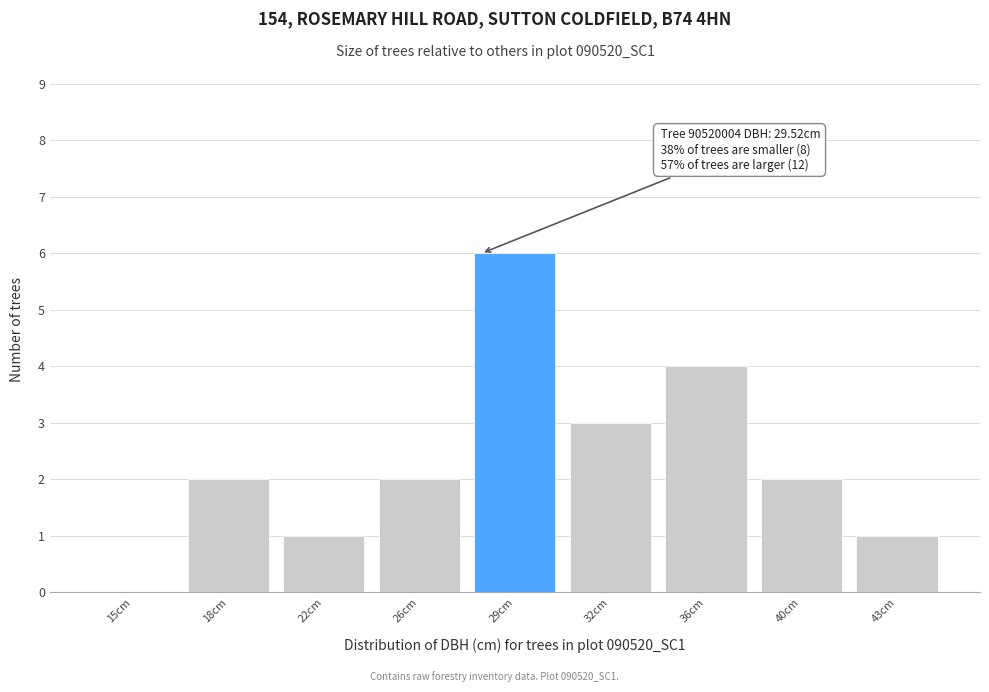

Reading right to left, what are all the values shown in this chart?

43cm=1	40cm=2	36cm=4	32cm=3	29cm=6	26cm=2	22cm=1	18cm=2	15cm=0